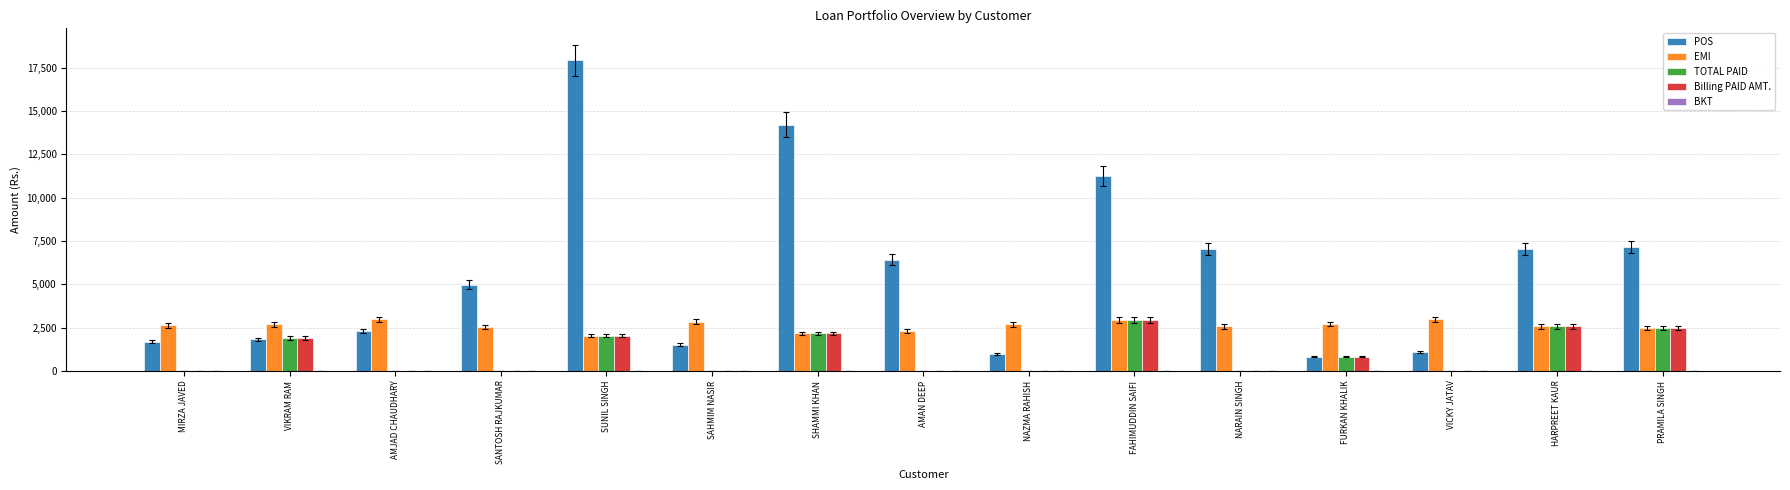

Are the bars grouped side by side (vs. stacked)?

Yes